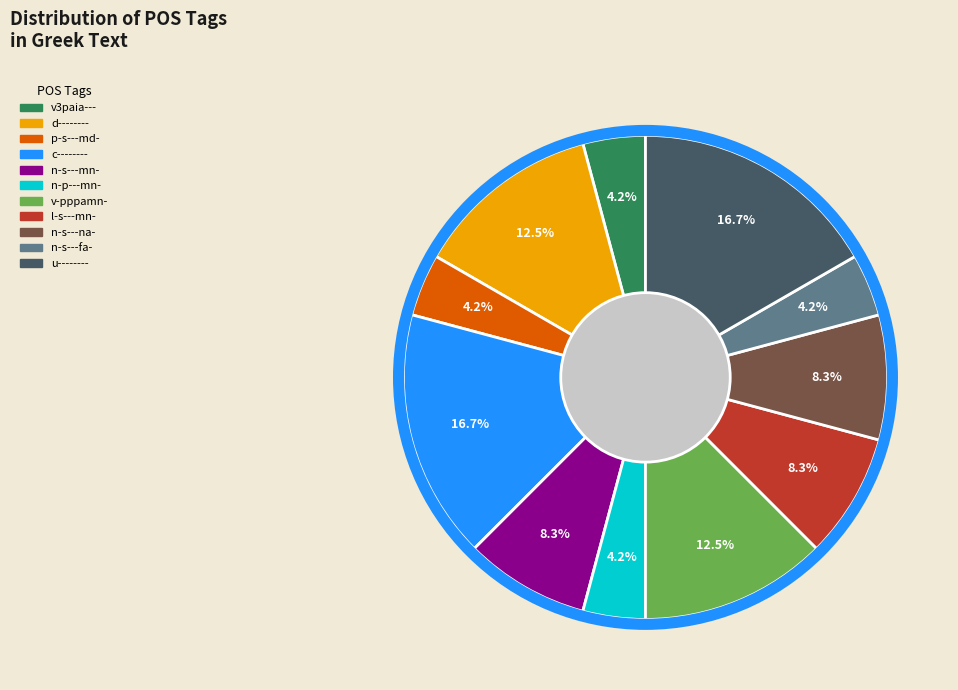

Between n-s---fa- and n-s---mn-, which is larger?

n-s---mn-